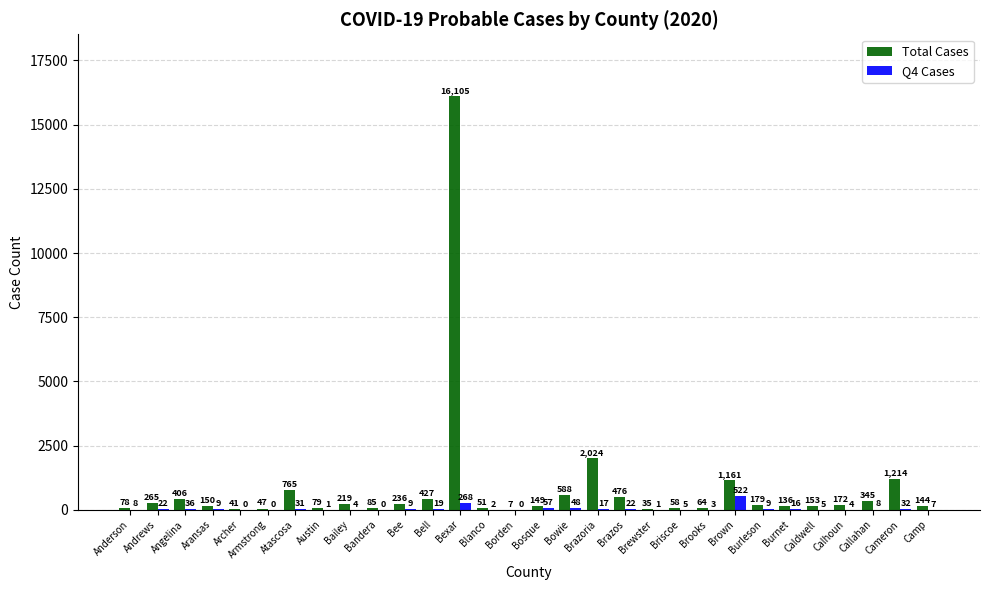

Are the bars horizontal?

No